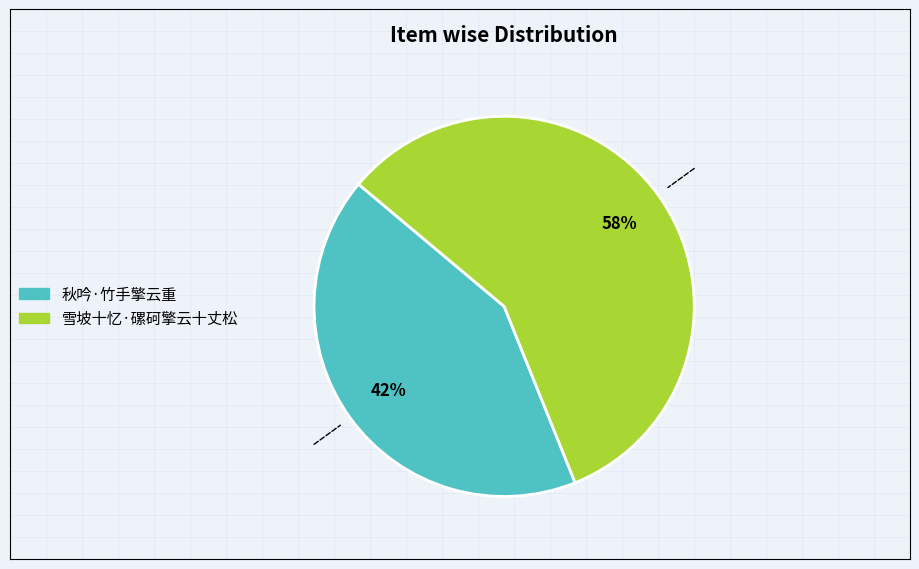

The 雪坡十忆·磥砢擎云十丈松 slice represents 46% of the pie. True or false?

False